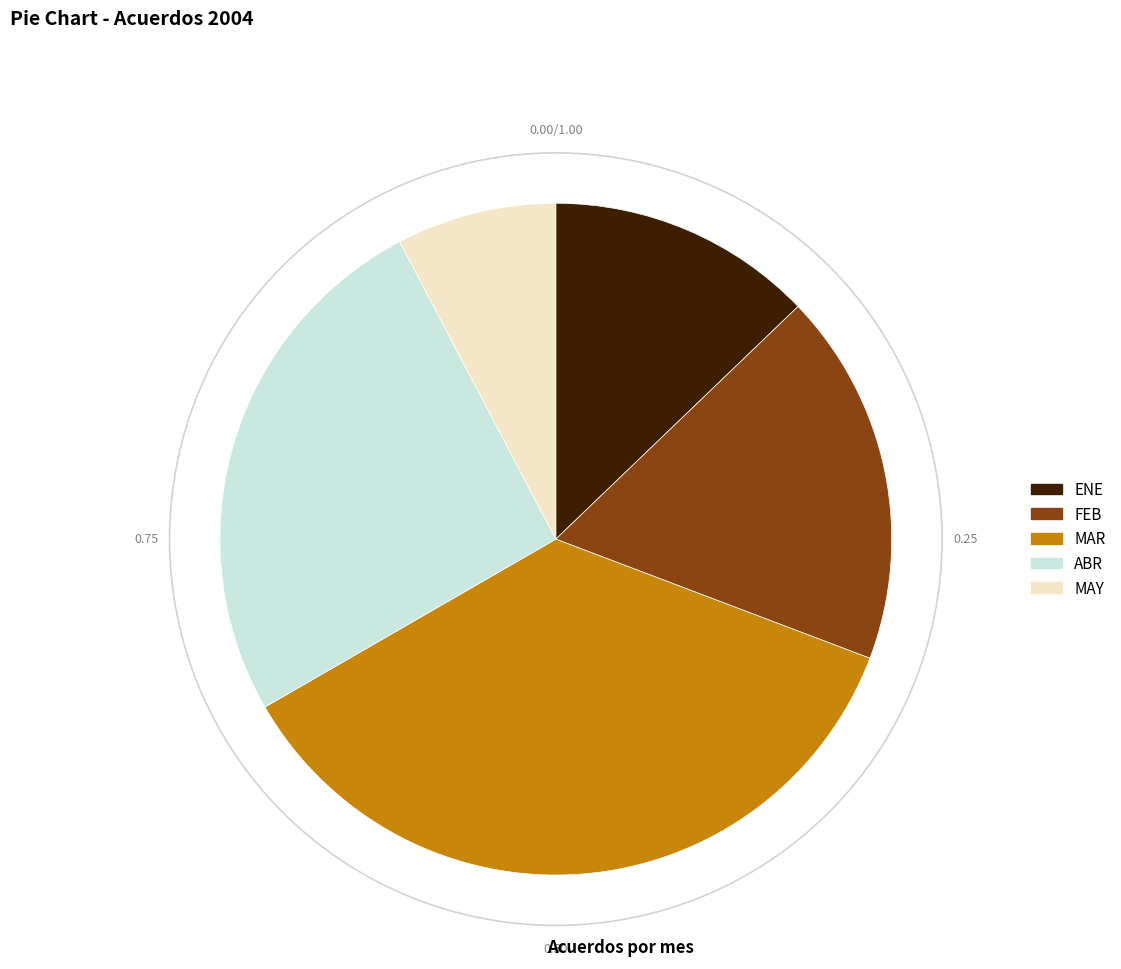

Is the sum of MAY and FEB greater than half?

No